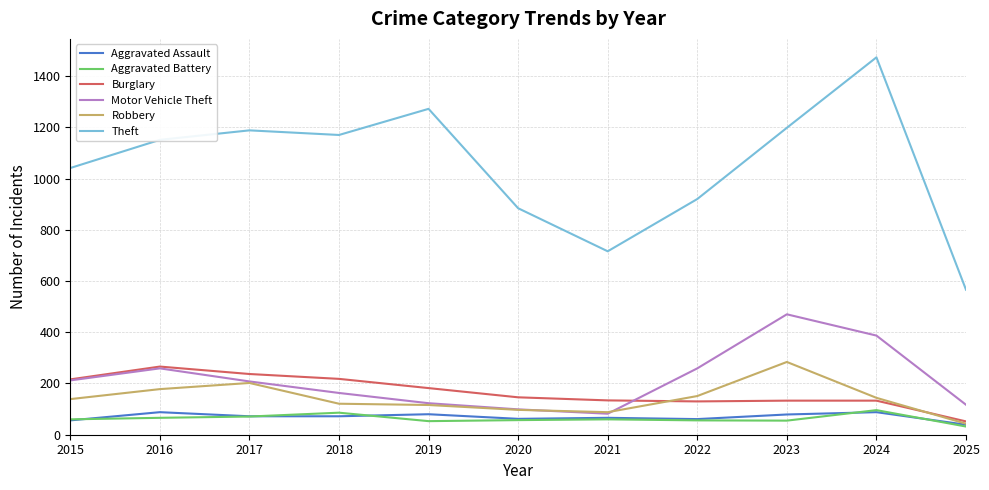

What is the approximate value of Robbery at 2020?

97